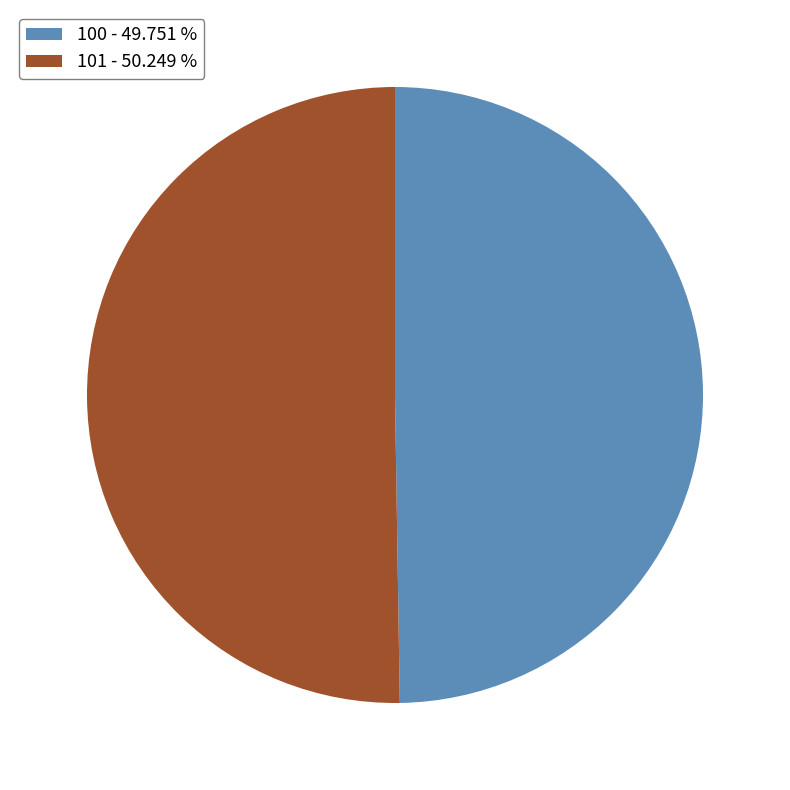

How many segments does this pie chart have?

2